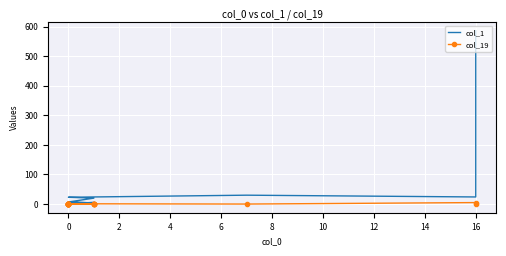

How many interior local valleys does the col_19 series have?

1